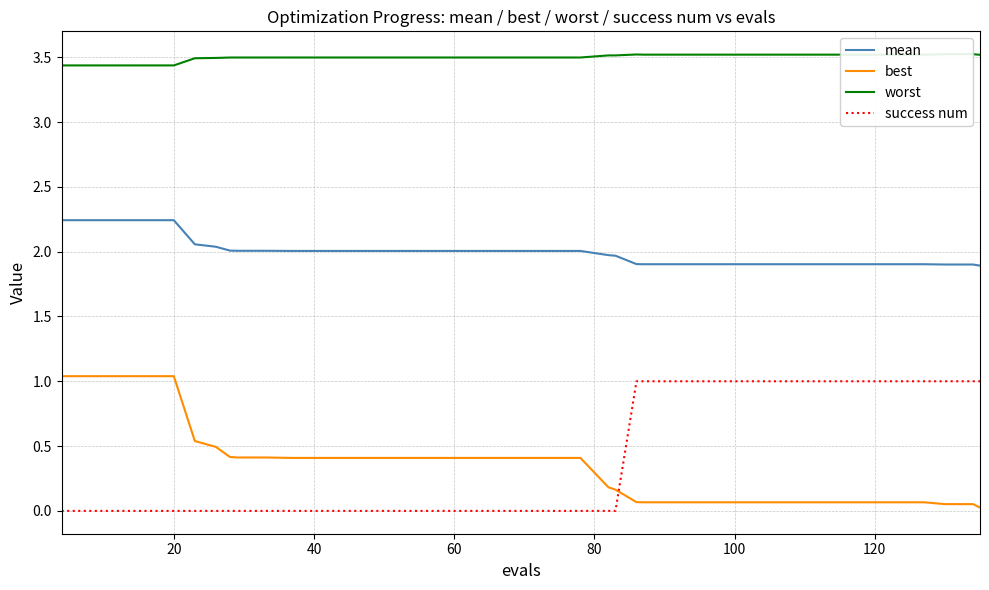

What is the minimum value for mean?

1.9